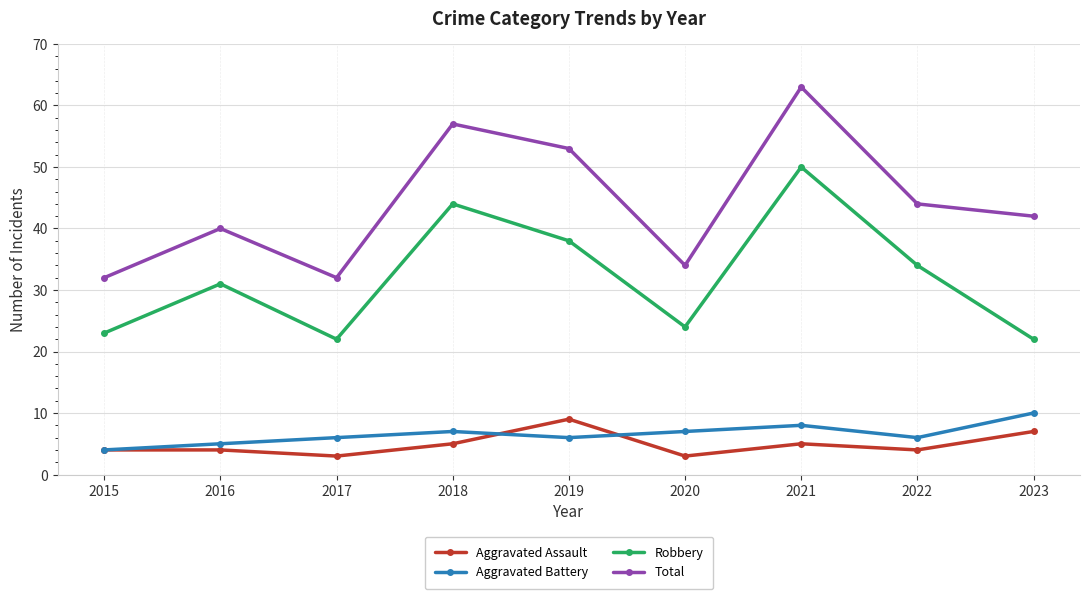

What is the sum of the Aggravated Battery values at 2020 and 2019?

13